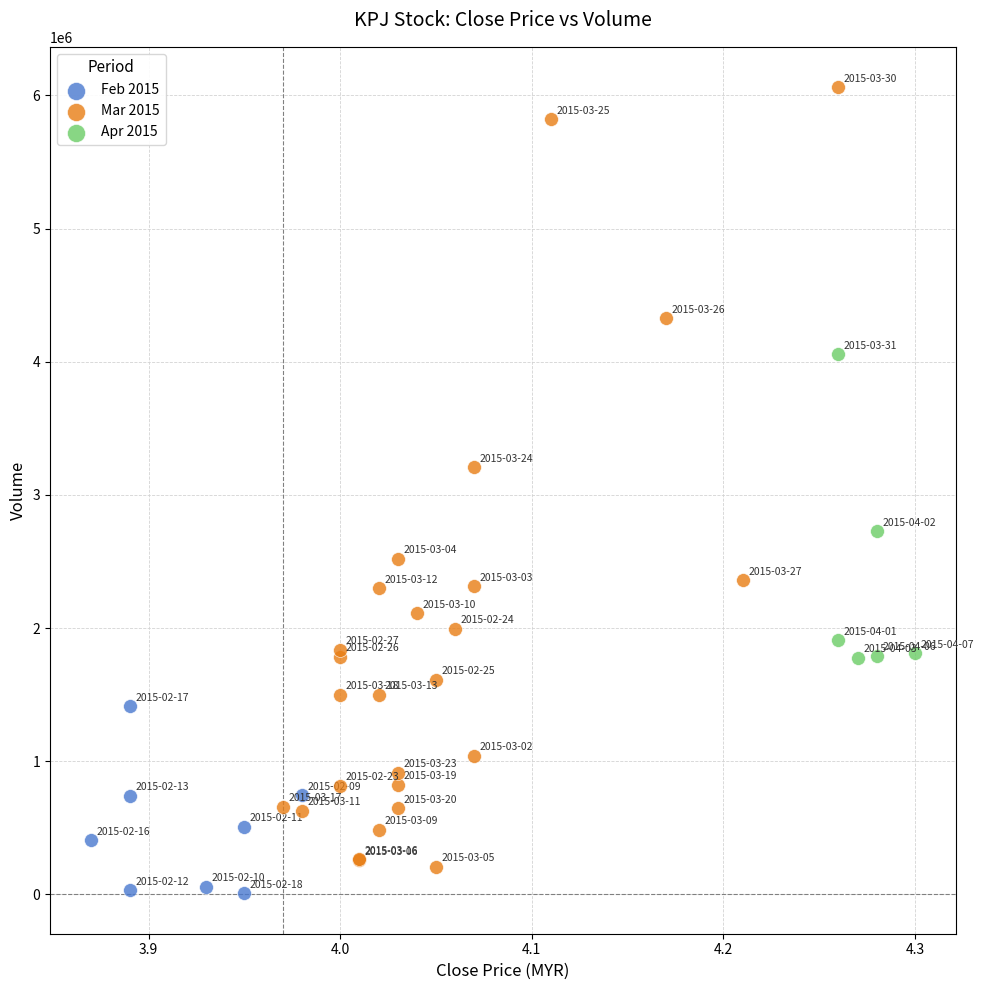

Which series reaches the maximum Y coordinate?

Mar 2015